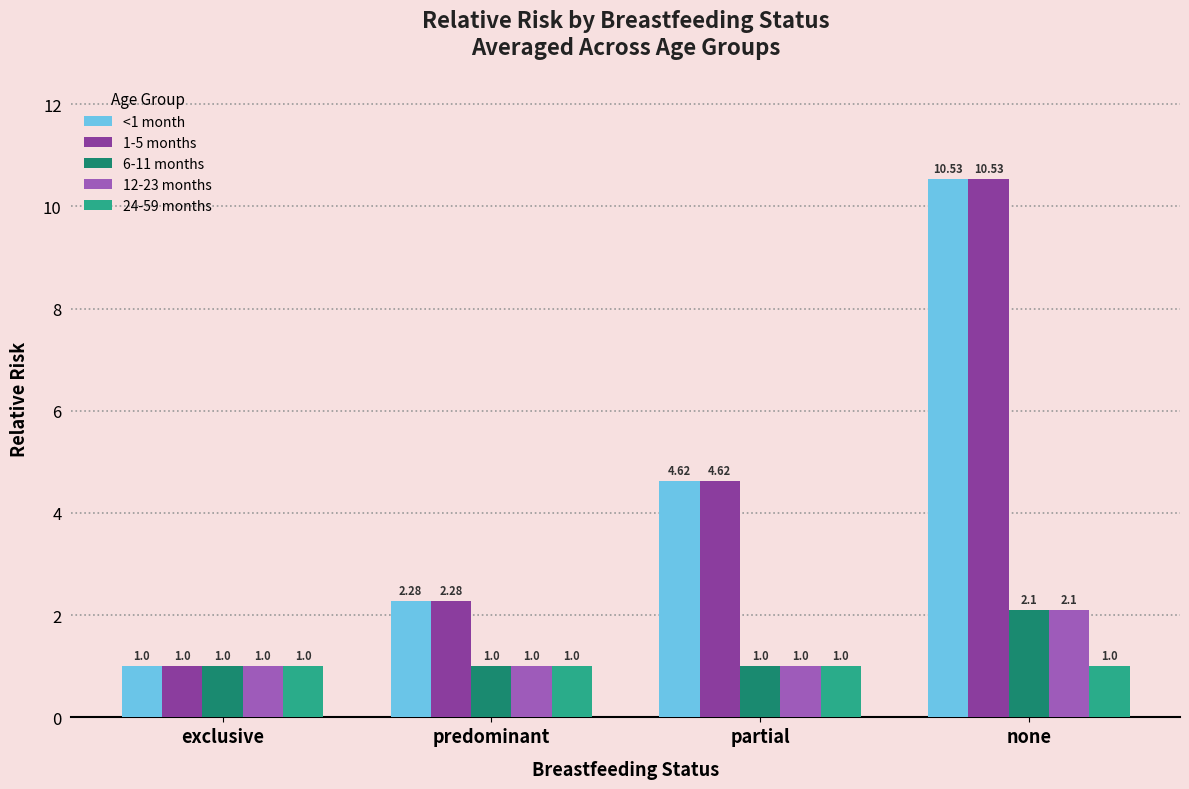

What is the difference between the highest and lowest values at partial?

3.6